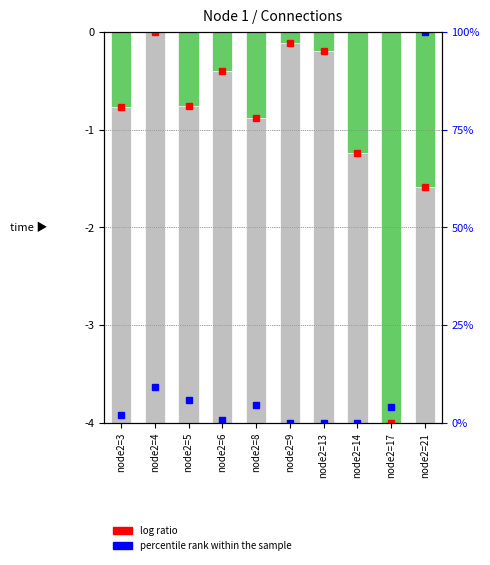

Which series has the largest range (max minus min)?

percentile rank within the sample